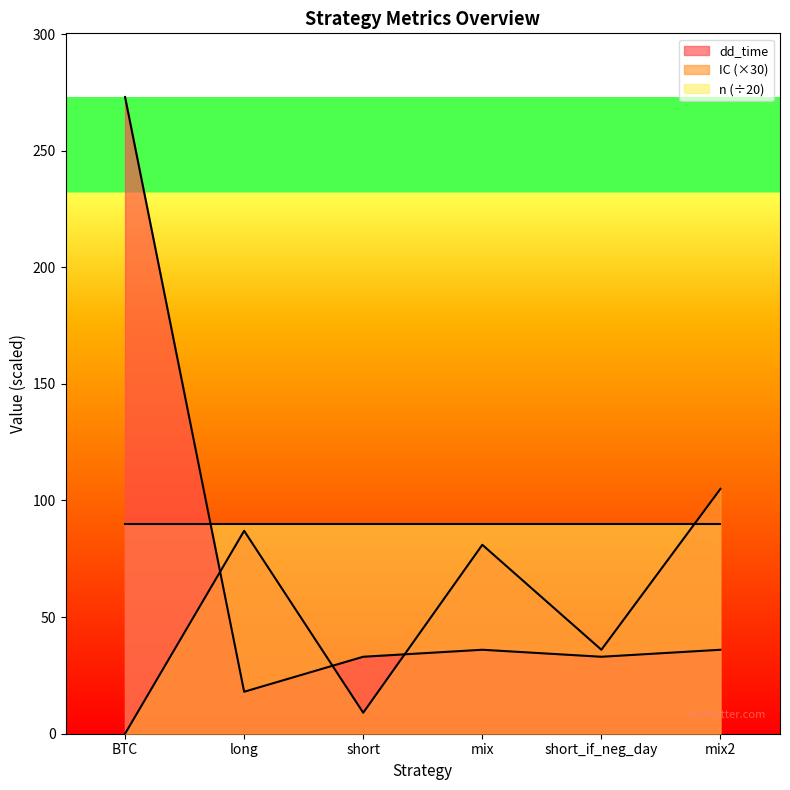

How many times do IC and dd_time cross each other?

3